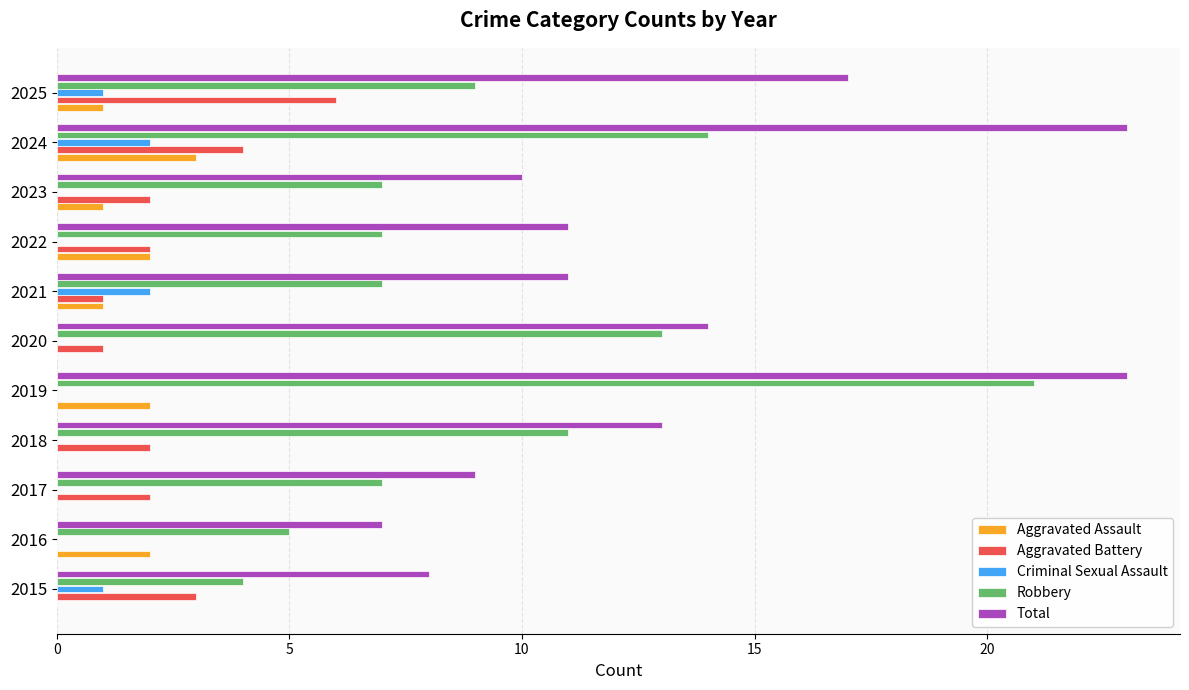

Is it true that Robbery equals 17 at 2020?

False